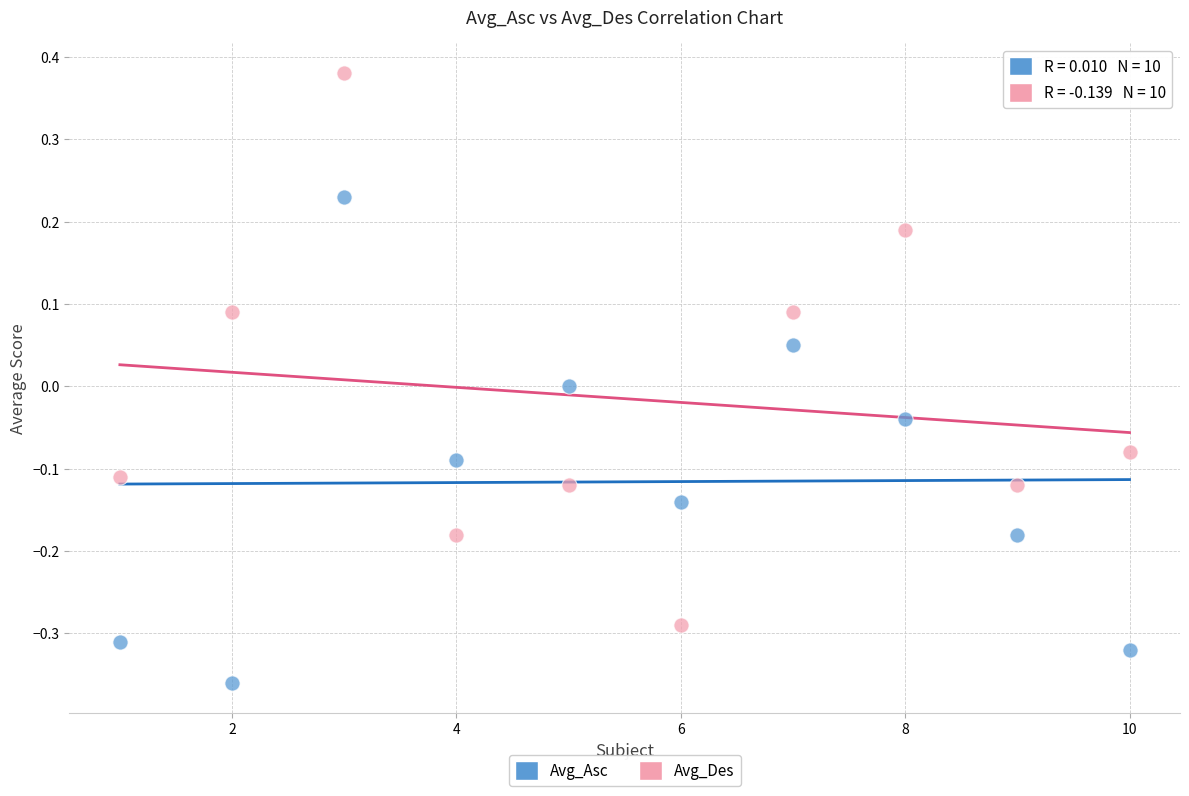

Which series has the largest Y range (max minus min)?

Avg_Des